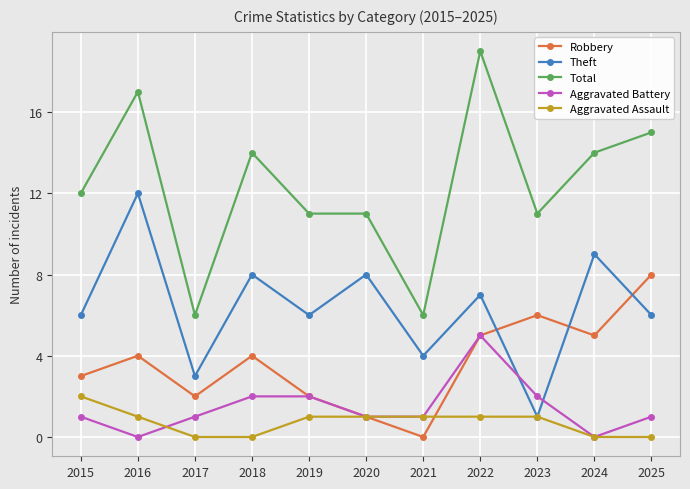

Where is the first local minimum for Theft?

2017